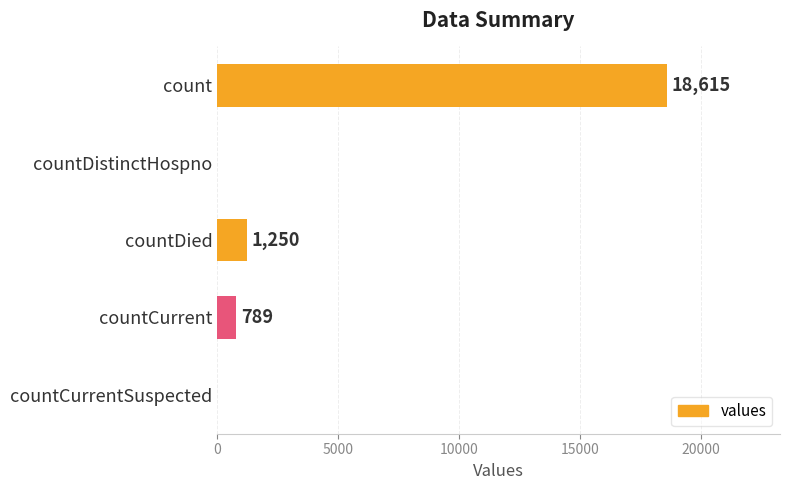

What is the greatest value displayed?

18615